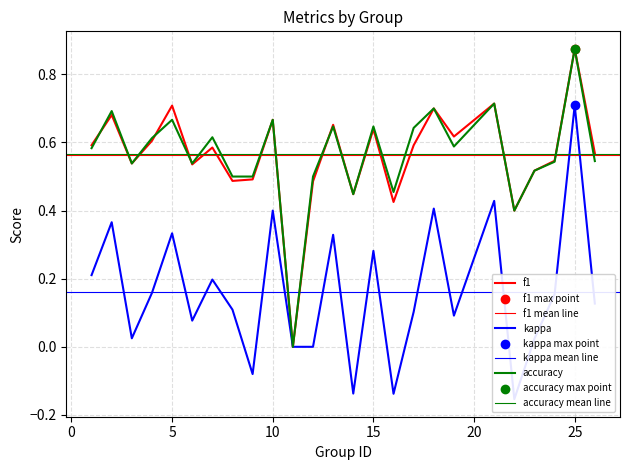

Which series contains the lowest Y value?

kappa